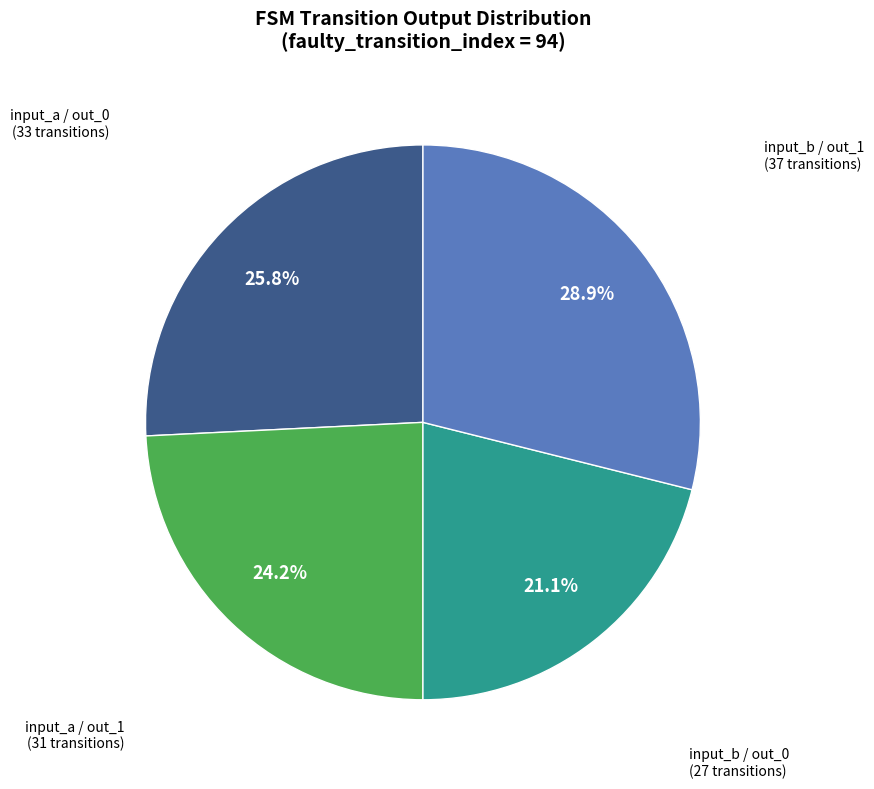

Is there any slice that represents more than half of the pie?

No